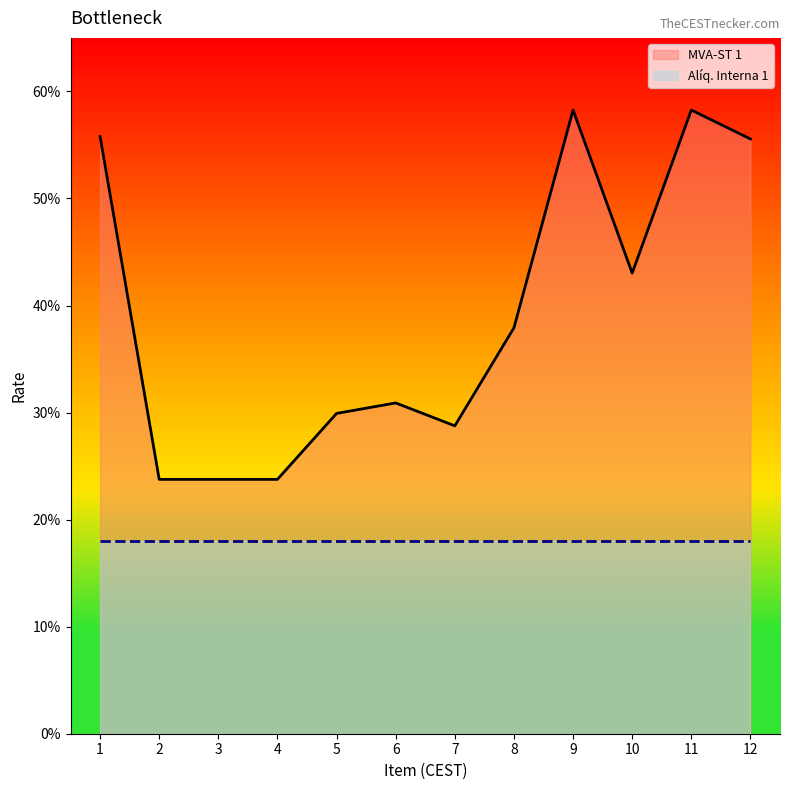

Reading right to left, transcribe all the data shown in this chart.

0.6	0.6	0.4	0.6	0.4	0.3	0.3	0.3	0.2	0.2	0.2	0.6